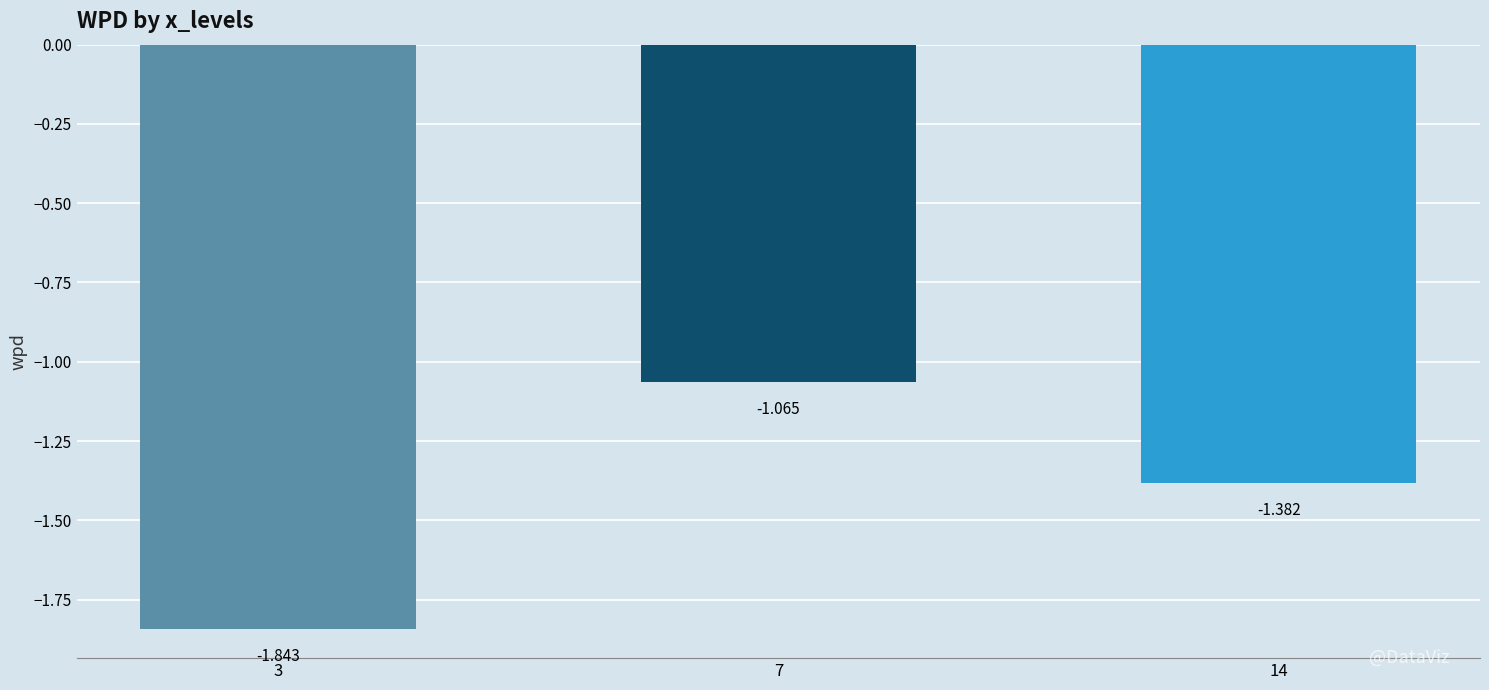

Reading left to right, transcribe all the data shown in this chart.

3=-1.8	7=-1.1	14=-1.4